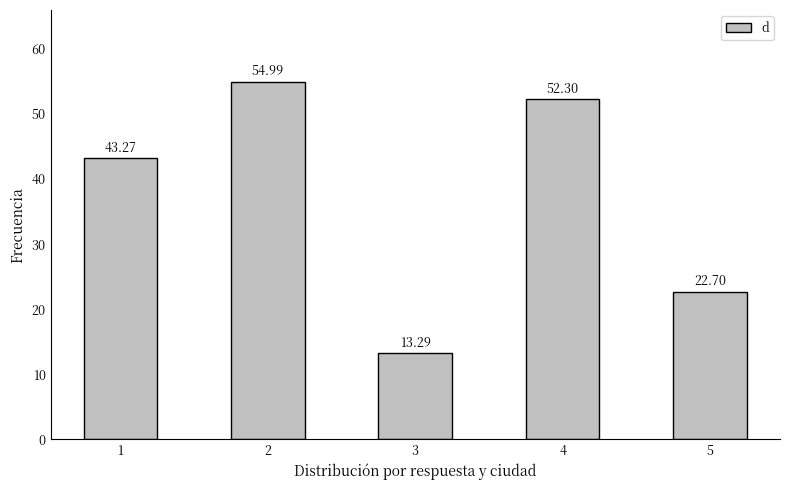

What is the value of the 5th bar from the left?

22.7